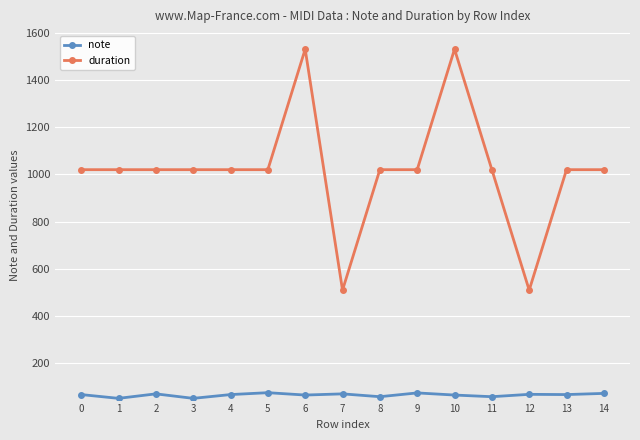

What is the total value across all series at 9?

1095